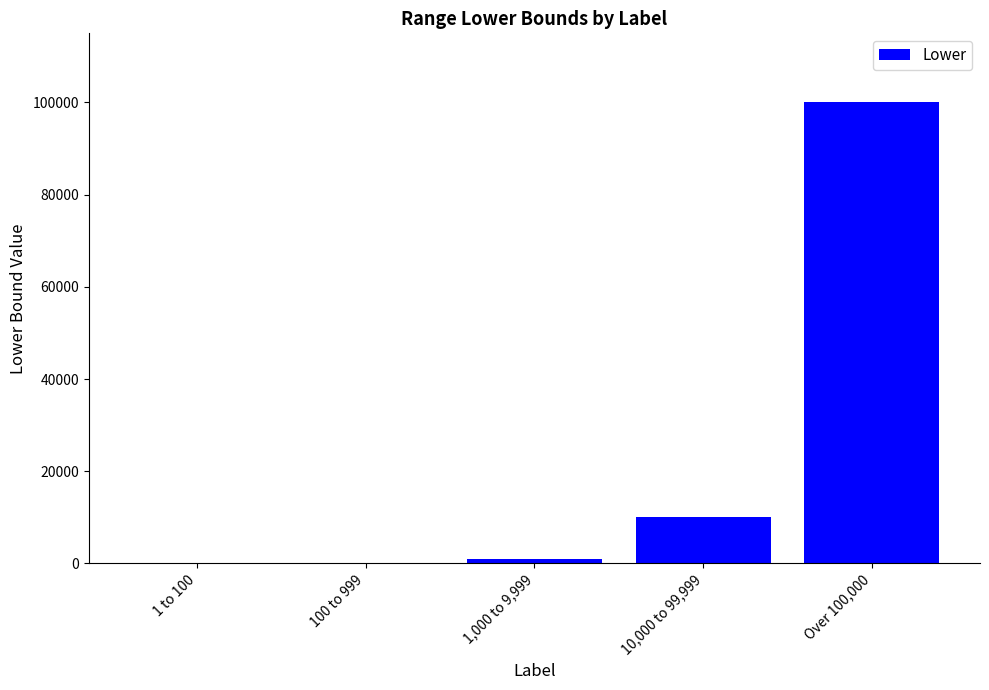

True or false: the data shows 50952 at Over 100,000.

False